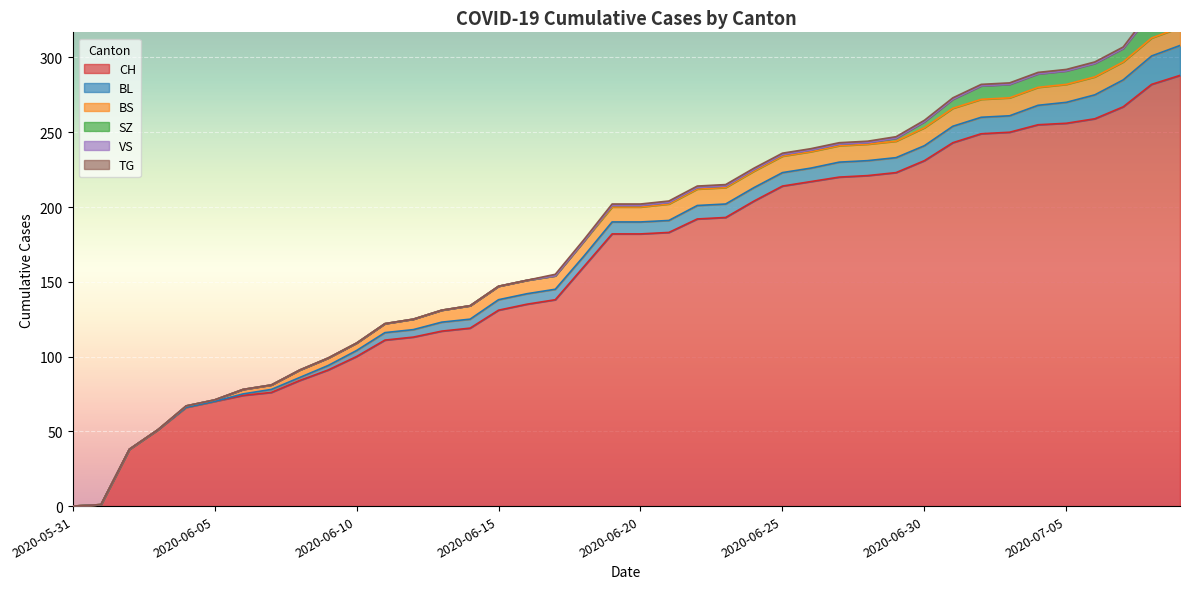

Reading left to right, extract all data points from this chart.

CH: 2020-05-31=0	2020-06-01=1	2020-06-02=38	2020-06-03=51	2020-06-04=66	2020-06-05=70	2020-06-06=74	2020-06-07=76	2020-06-08=84	2020-06-09=91	2020-06-10=100	2020-06-11=111	2020-06-12=113	2020-06-13=117	2020-06-14=119	2020-06-15=131	2020-06-16=135	2020-06-17=138	2020-06-18=160	2020-06-19=182	2020-06-20=182	2020-06-21=183	2020-06-22=192	2020-06-23=193	2020-06-24=204	2020-06-25=214	2020-06-26=217	2020-06-27=220	2020-06-28=221	2020-06-29=223	2020-06-30=231	2020-07-01=243	2020-07-02=249	2020-07-03=250	2020-07-04=255	2020-07-05=256	2020-07-06=259	2020-07-07=267	2020-07-08=282	2020-07-09=288
BL: 2020-05-31=0	2020-06-01=0	2020-06-02=0	2020-06-03=0	2020-06-04=0	2020-06-05=0	2020-06-06=1	2020-06-07=2	2020-06-08=2	2020-06-09=3	2020-06-10=4	2020-06-11=5	2020-06-12=5	2020-06-13=6	2020-06-14=6	2020-06-15=7	2020-06-16=7	2020-06-17=7	2020-06-18=7	2020-06-19=8	2020-06-20=8	2020-06-21=8	2020-06-22=9	2020-06-23=9	2020-06-24=9	2020-06-25=9	2020-06-26=9	2020-06-27=10	2020-06-28=10	2020-06-29=10	2020-06-30=10	2020-07-01=11	2020-07-02=11	2020-07-03=11	2020-07-04=13	2020-07-05=14	2020-07-06=16	2020-07-07=18	2020-07-08=19	2020-07-09=20
BS: 2020-05-31=0	2020-06-01=0	2020-06-02=0	2020-06-03=0	2020-06-04=1	2020-06-05=1	2020-06-06=3	2020-06-07=3	2020-06-08=5	2020-06-09=5	2020-06-10=5	2020-06-11=6	2020-06-12=7	2020-06-13=8	2020-06-14=9	2020-06-15=9	2020-06-16=9	2020-06-17=9	2020-06-18=10	2020-06-19=10	2020-06-20=10	2020-06-21=11	2020-06-22=11	2020-06-23=11	2020-06-24=11	2020-06-25=11	2020-06-26=11	2020-06-27=11	2020-06-28=11	2020-06-29=11	2020-06-30=12	2020-07-01=12	2020-07-02=12	2020-07-03=12	2020-07-04=12	2020-07-05=12	2020-07-06=12	2020-07-07=12	2020-07-08=12	2020-07-09=12
SZ: 2020-05-31=0	2020-06-01=0	2020-06-02=0	2020-06-03=0	2020-06-04=0	2020-06-05=0	2020-06-06=0	2020-06-07=0	2020-06-08=0	2020-06-09=0	2020-06-10=0	2020-06-11=0	2020-06-12=0	2020-06-13=0	2020-06-14=0	2020-06-15=0	2020-06-16=0	2020-06-17=0	2020-06-18=0	2020-06-19=1	2020-06-20=1	2020-06-21=1	2020-06-22=1	2020-06-23=1	2020-06-24=1	2020-06-25=1	2020-06-26=1	2020-06-27=1	2020-06-28=1	2020-06-29=2	2020-06-30=4	2020-07-01=6	2020-07-02=9	2020-07-03=9	2020-07-04=9	2020-07-05=9	2020-07-06=9	2020-07-07=9	2020-07-08=17	2020-07-09=17
VS: 2020-05-31=0	2020-06-01=0	2020-06-02=0	2020-06-03=0	2020-06-04=0	2020-06-05=0	2020-06-06=0	2020-06-07=0	2020-06-08=0	2020-06-09=0	2020-06-10=0	2020-06-11=0	2020-06-12=0	2020-06-13=0	2020-06-14=0	2020-06-15=0	2020-06-16=0	2020-06-17=0	2020-06-18=0	2020-06-19=0	2020-06-20=0	2020-06-21=0	2020-06-22=0	2020-06-23=0	2020-06-24=0	2020-06-25=0	2020-06-26=0	2020-06-27=0	2020-06-28=0	2020-06-29=0	2020-06-30=0	2020-07-01=0	2020-07-02=0	2020-07-03=0	2020-07-04=0	2020-07-05=0	2020-07-06=0	2020-07-07=0	2020-07-08=0	2020-07-09=0
TG: 2020-05-31=0	2020-06-01=0	2020-06-02=0	2020-06-03=0	2020-06-04=0	2020-06-05=0	2020-06-06=0	2020-06-07=0	2020-06-08=0	2020-06-09=0	2020-06-10=0	2020-06-11=0	2020-06-12=0	2020-06-13=0	2020-06-14=0	2020-06-15=0	2020-06-16=0	2020-06-17=1	2020-06-18=1	2020-06-19=1	2020-06-20=1	2020-06-21=1	2020-06-22=1	2020-06-23=1	2020-06-24=1	2020-06-25=1	2020-06-26=1	2020-06-27=1	2020-06-28=1	2020-06-29=1	2020-06-30=1	2020-07-01=1	2020-07-02=1	2020-07-03=1	2020-07-04=1	2020-07-05=1	2020-07-06=1	2020-07-07=1	2020-07-08=2	2020-07-09=2